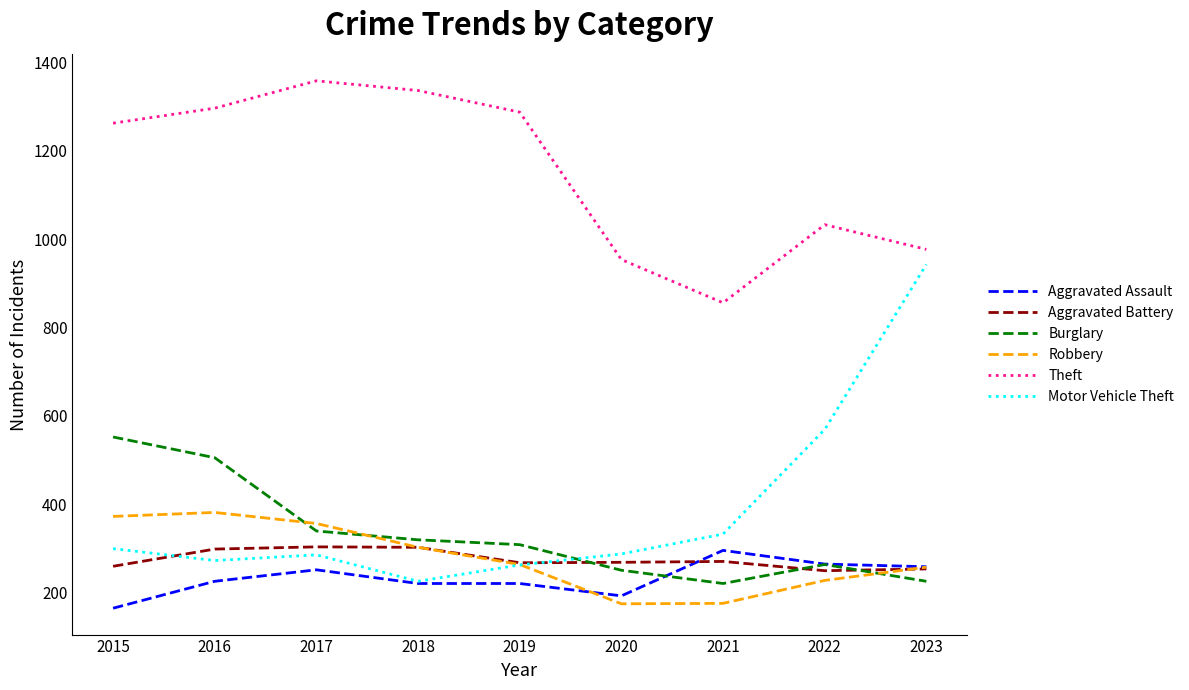

At which label is Motor Vehicle Theft closest to 584?

2022